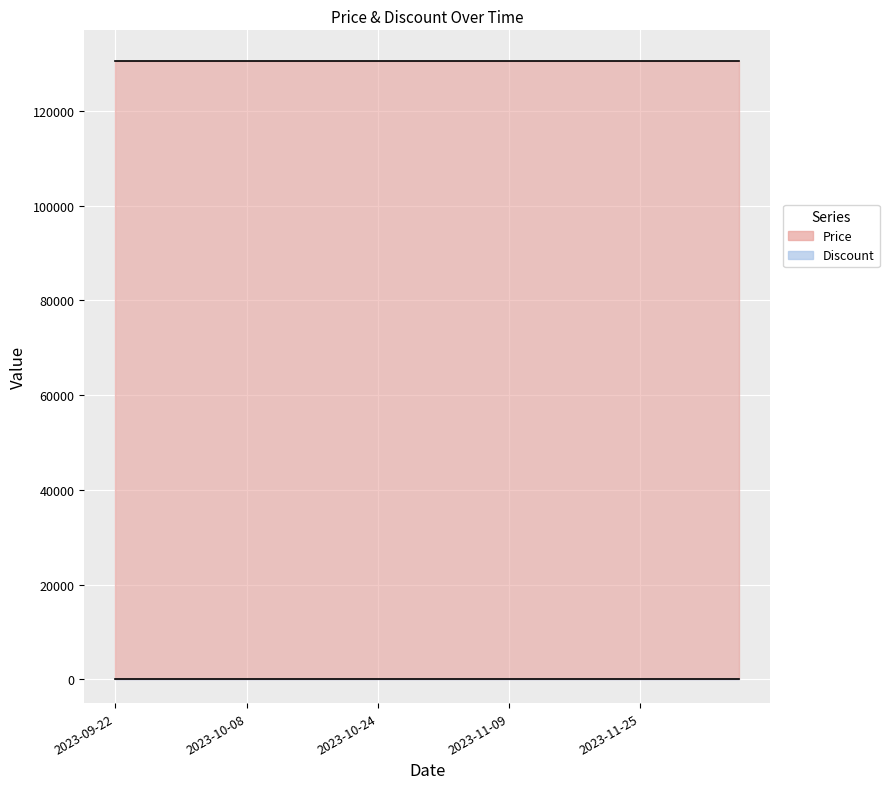

How many lines are shown in the chart?

2